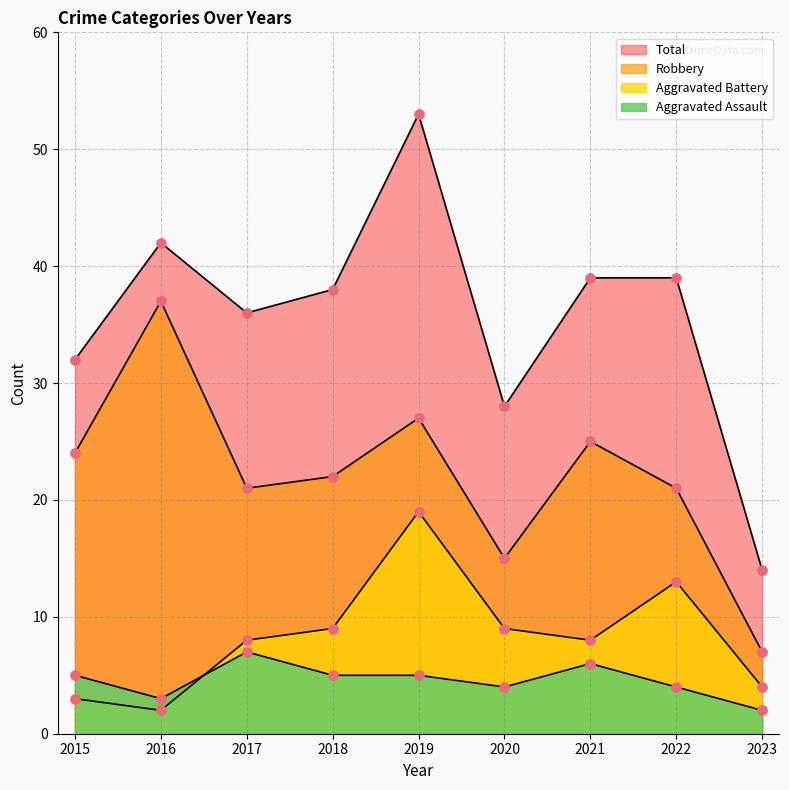

What are all the series names shown in the legend?

Aggravated Assault, Aggravated Battery, Robbery, Total